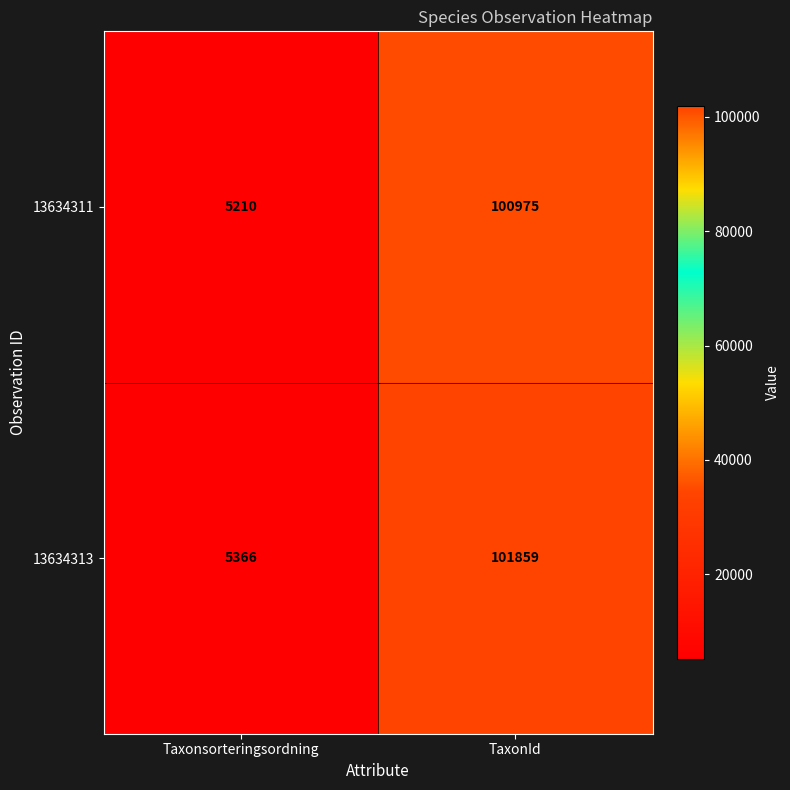

What is the total value across all series at Taxonsorteringsordning?

10576